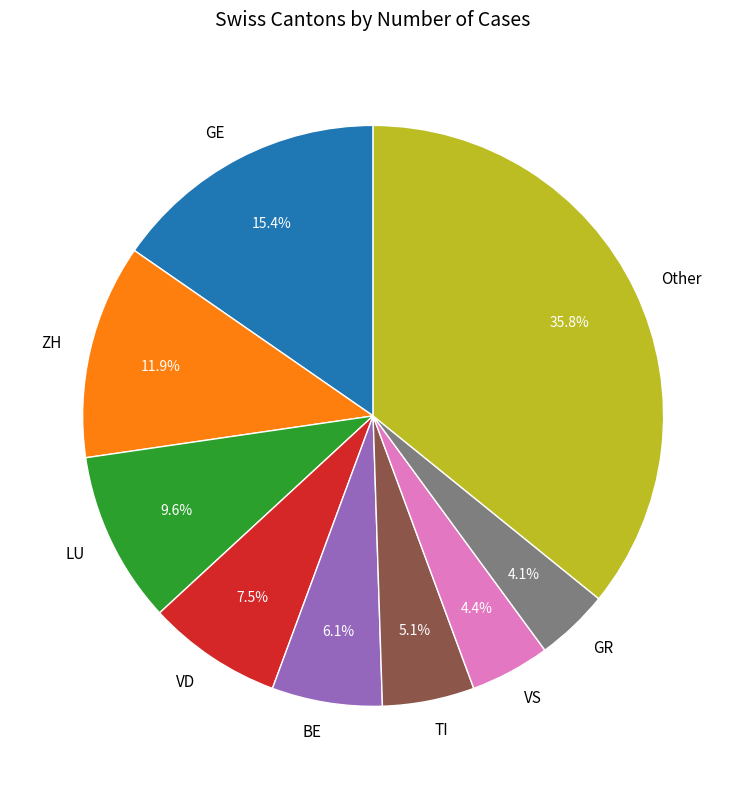

What percentage is the TI slice, to the nearest percent?

5%